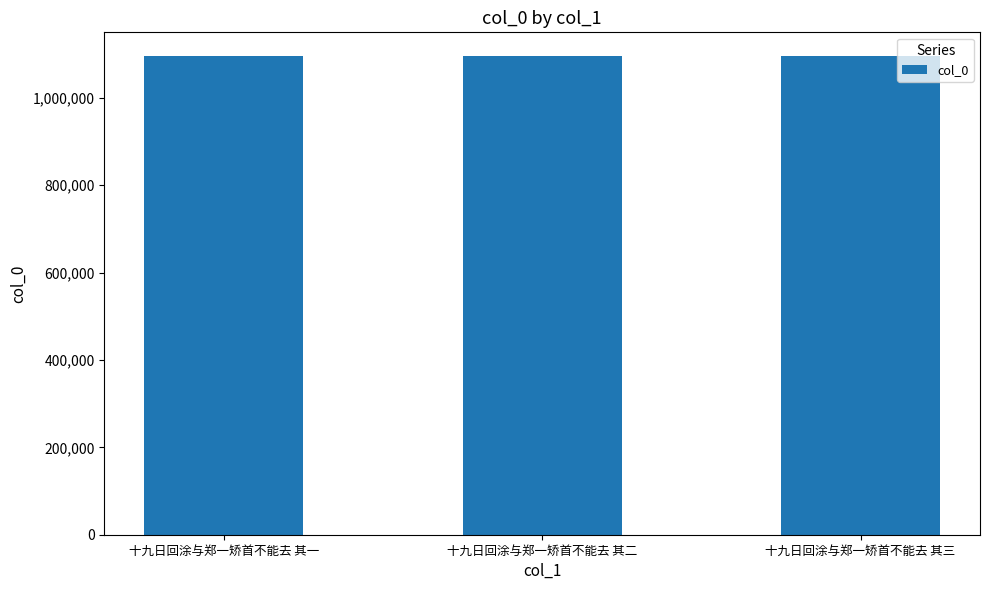

Does the chart contain stacked bars?

No